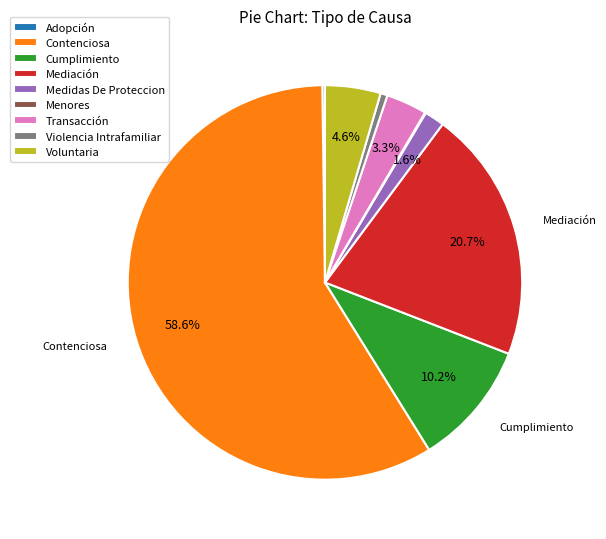

To the nearest percent, what percentage of the pie is Medidas De Proteccion?

2%